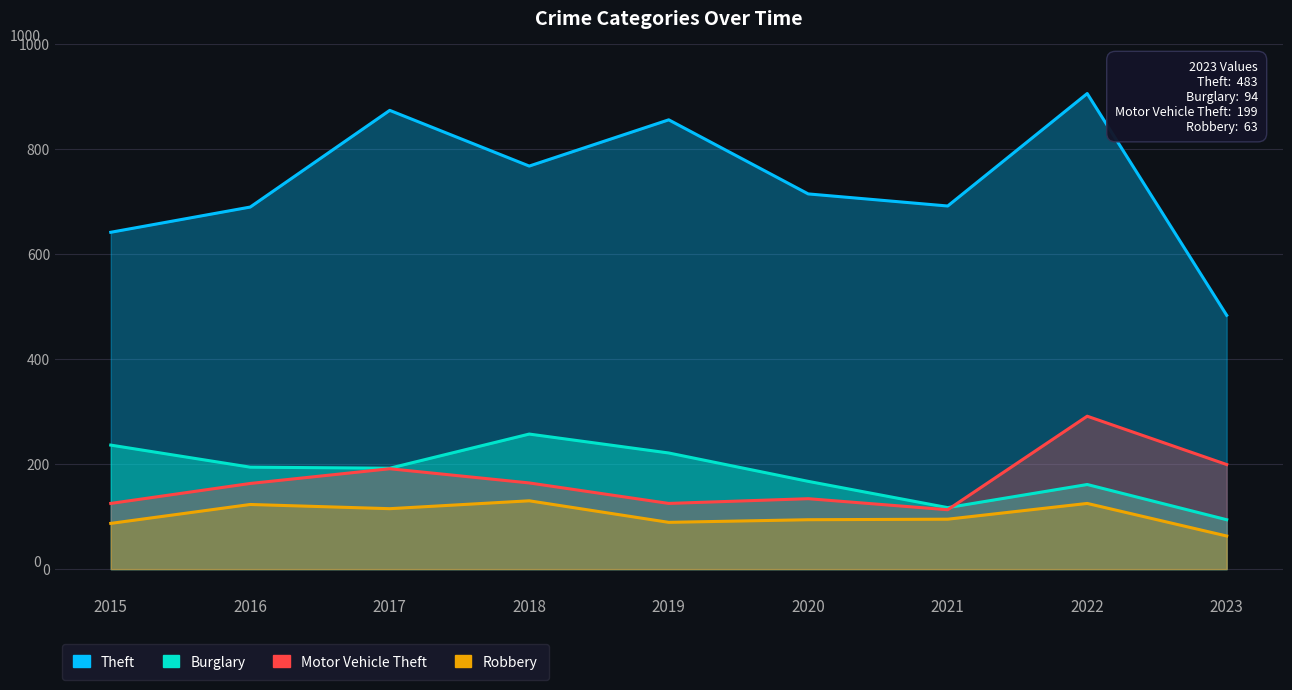

In Robbery, how many points are lower than both neighbors (excluding endpoints)?

2